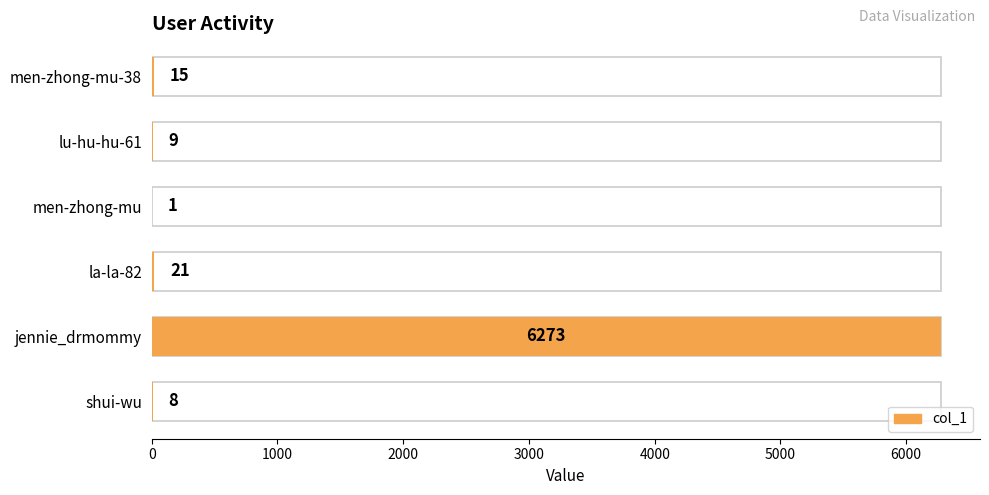

What is the maximum value shown in the chart?

6273